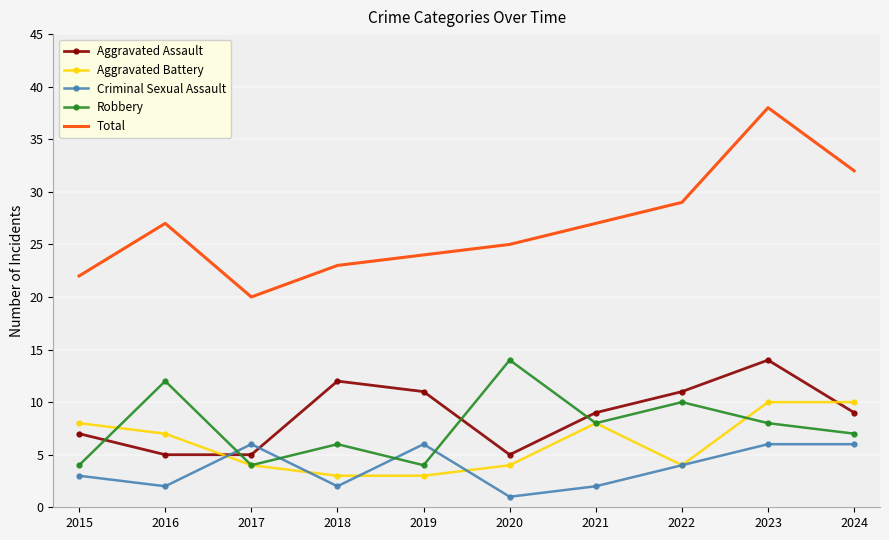

What is the difference between the Criminal Sexual Assault values at 2022 and 2018?

2